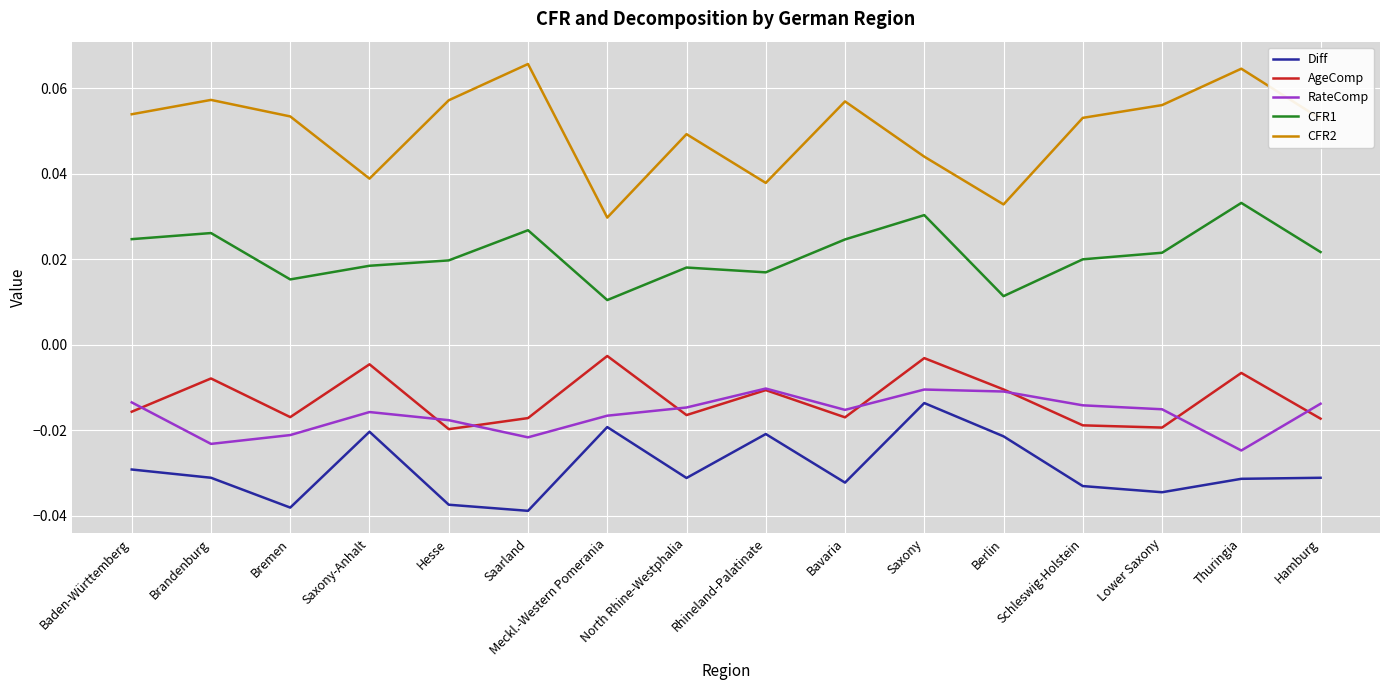

What are all the series names shown in the legend?

Diff, AgeComp, RateComp, CFR1, CFR2